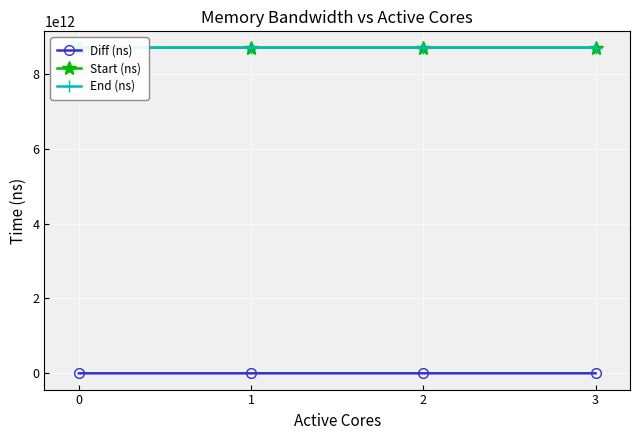

What is the maximum value for Diff (ns)?

42383085